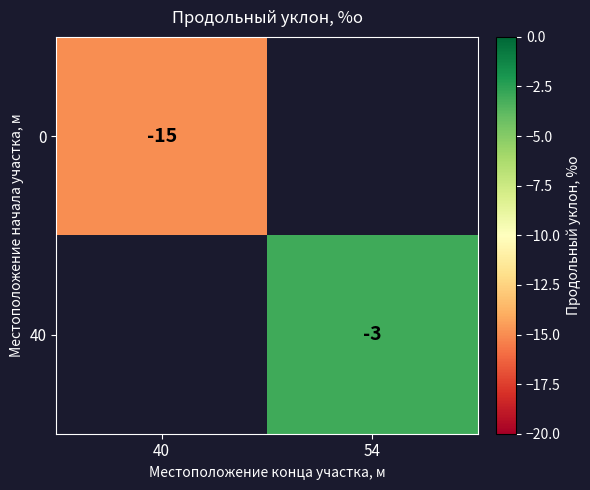

Is it true that 0 equals -8 at 40?

False